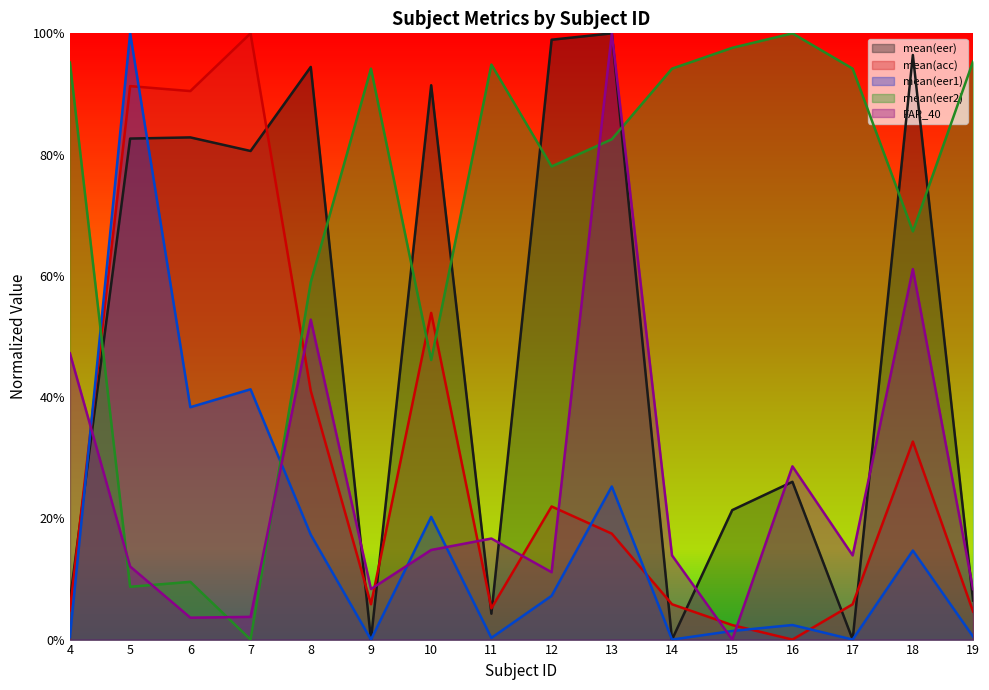

Is the value of mean(eer1) at 4 greater than the value of FAR_40 at 5?

No